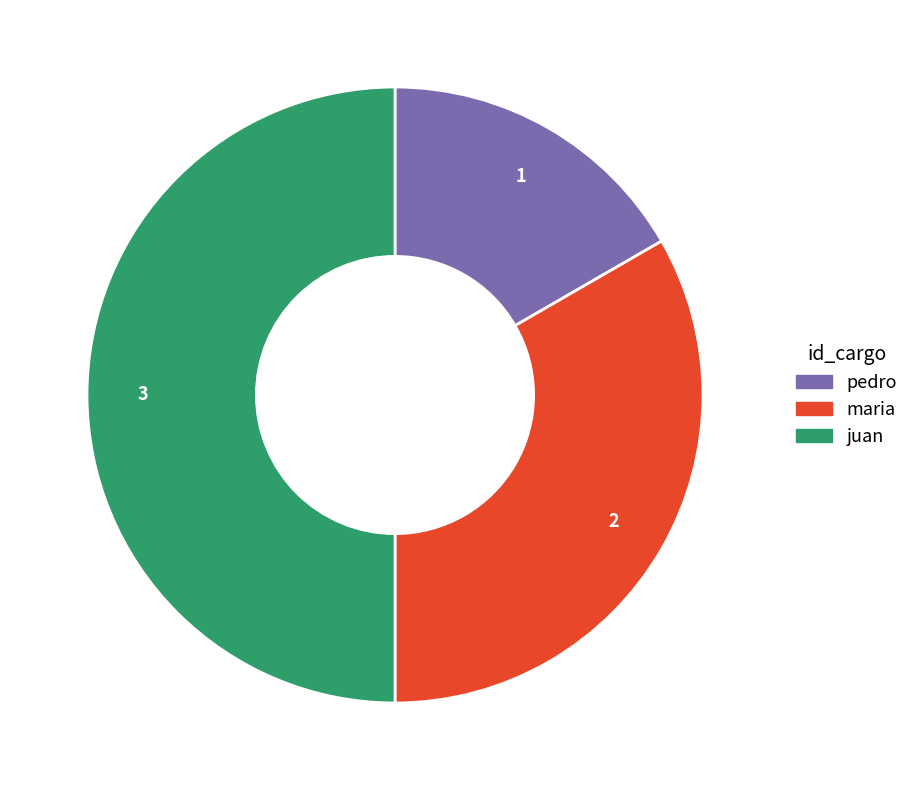

What is the ratio of the value at pedro to the value at maria?

0.5